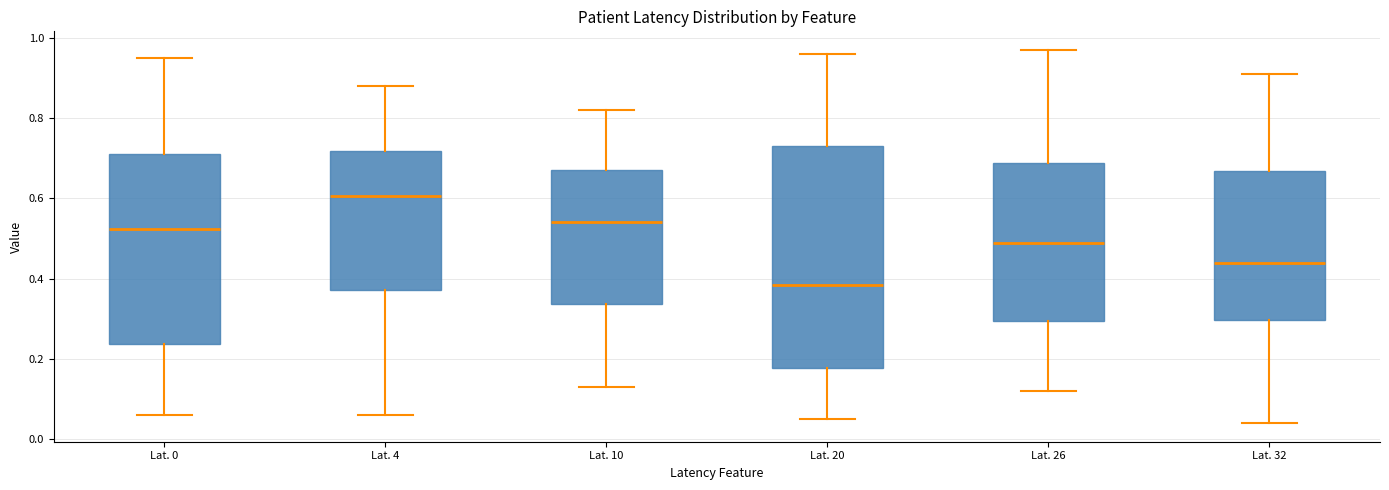

Where is the upper edge of the box for Lat. 10 on the y-axis? The values are not printed on the chart, so give them approximately, as read against the axis.

0.68